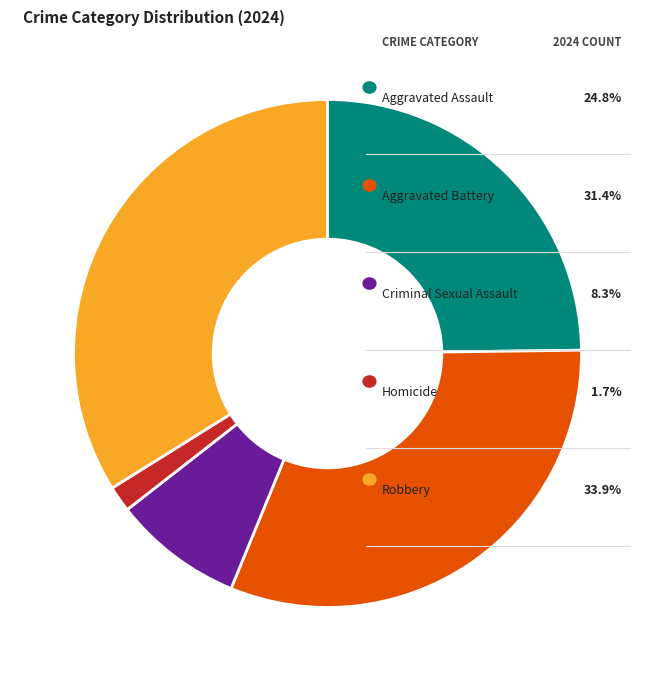

To the nearest percent, what is the difference between the largest and smallest slice percentages?

32%